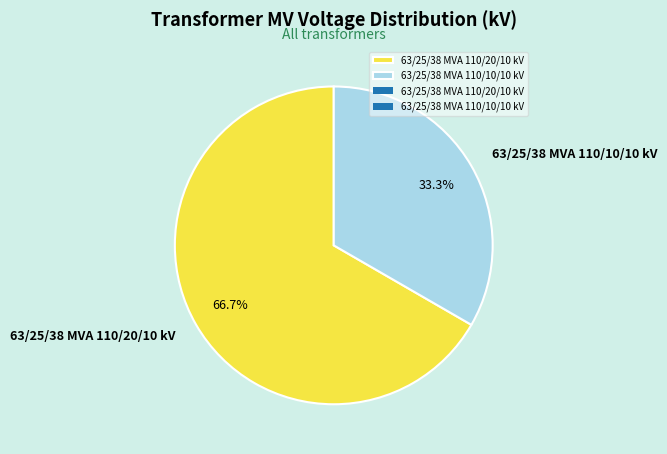

What percentage do 63/25/38 MVA 110/20/10 kV and 63/25/38 MVA 110/10/10 kV together represent?

100.0%